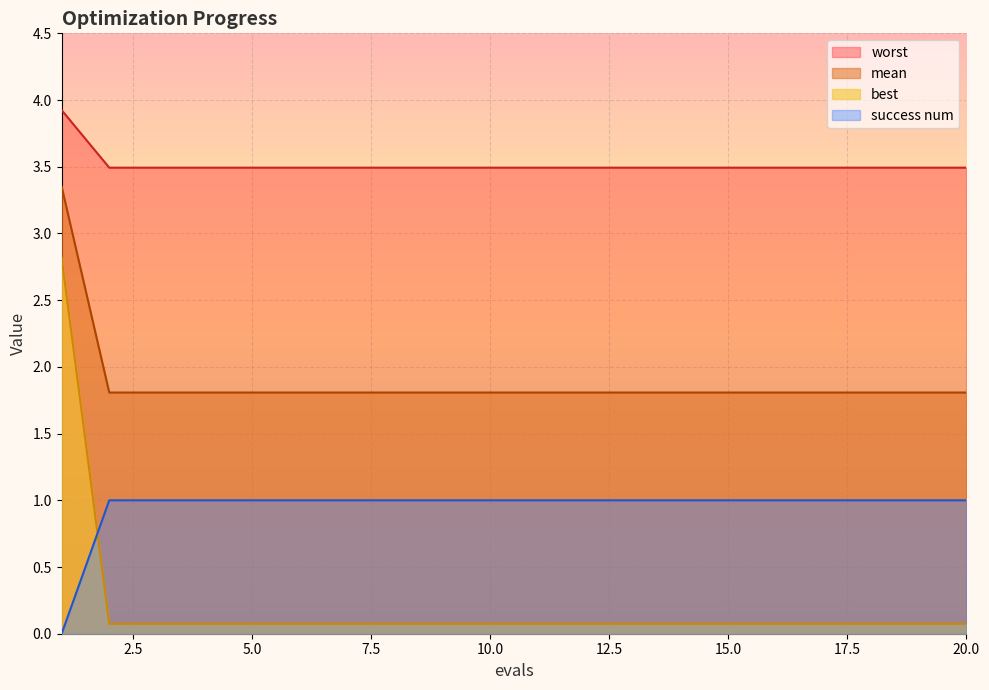

The success num series shows 1.0 at 16. True or false?

True